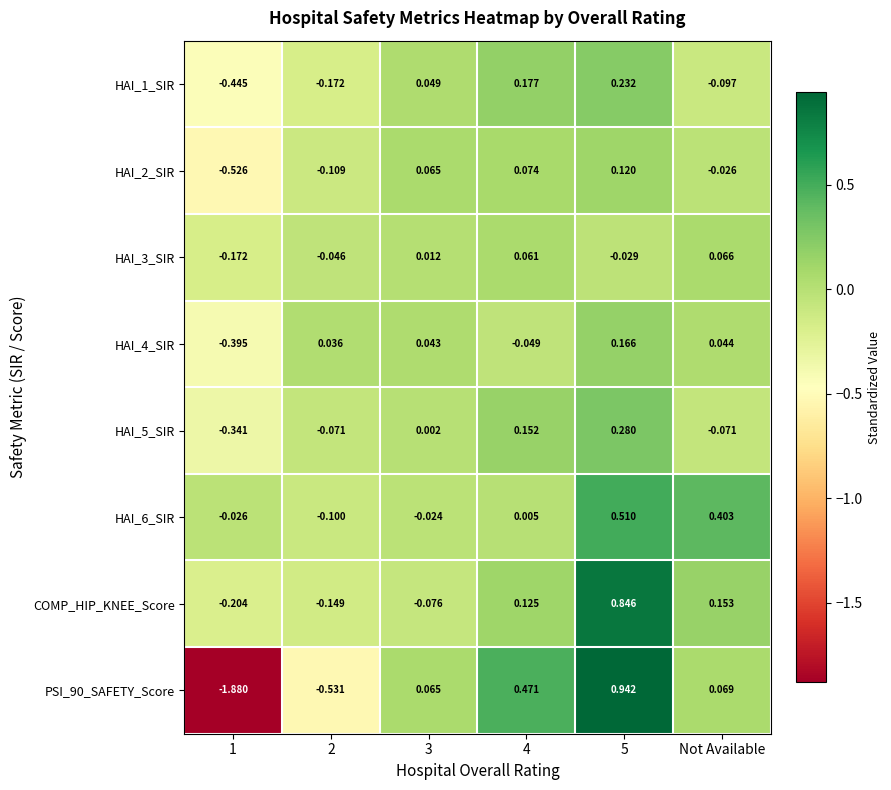

Between 1 and 3, which series saw the biggest shift?

PSI_90_SAFETY_Score